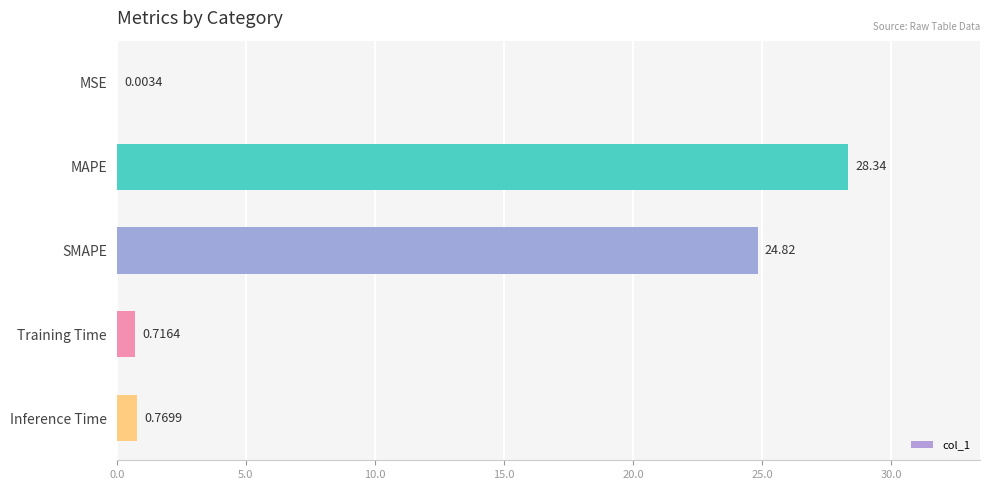

What is the ratio of the value at SMAPE to the value at MAPE?

0.9